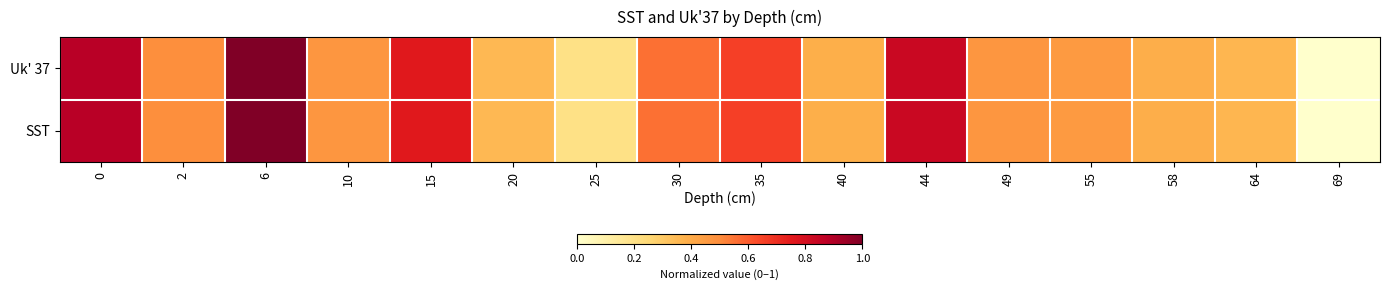

Reading left to right, list all the values displayed in this chart.

Uk' 37: 0=0.9	2=0.5	6=1.0	10=0.5	15=0.8	20=0.4	25=0.2	30=0.6	35=0.7	40=0.4	44=0.8	49=0.5	55=0.5	58=0.4	64=0.4	69=0.0
SST: 0=0.9	2=0.5	6=1.0	10=0.5	15=0.8	20=0.4	25=0.2	30=0.6	35=0.7	40=0.4	44=0.8	49=0.5	55=0.5	58=0.4	64=0.4	69=0.0